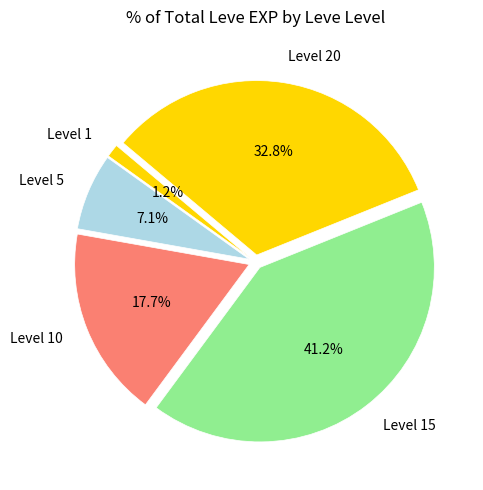

Approximately how many times larger is the value at Level 20 compared to Level 5?

4.6